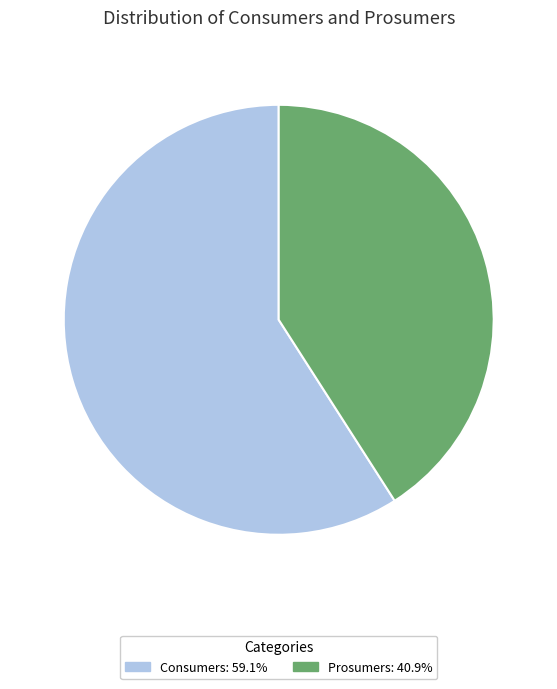

Count the number of slices in the pie.

2